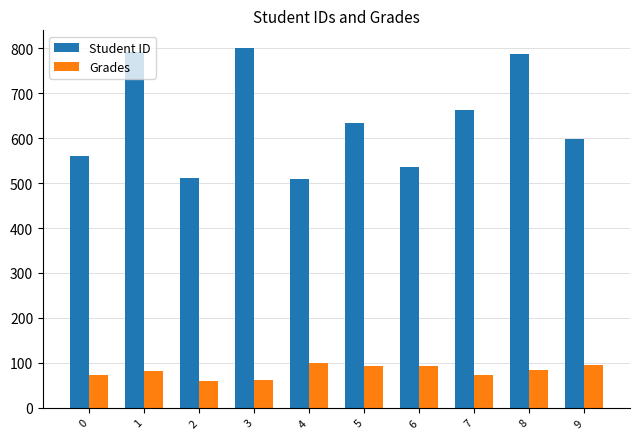

Is it true that Student ID equals 791.0 at 1?

True